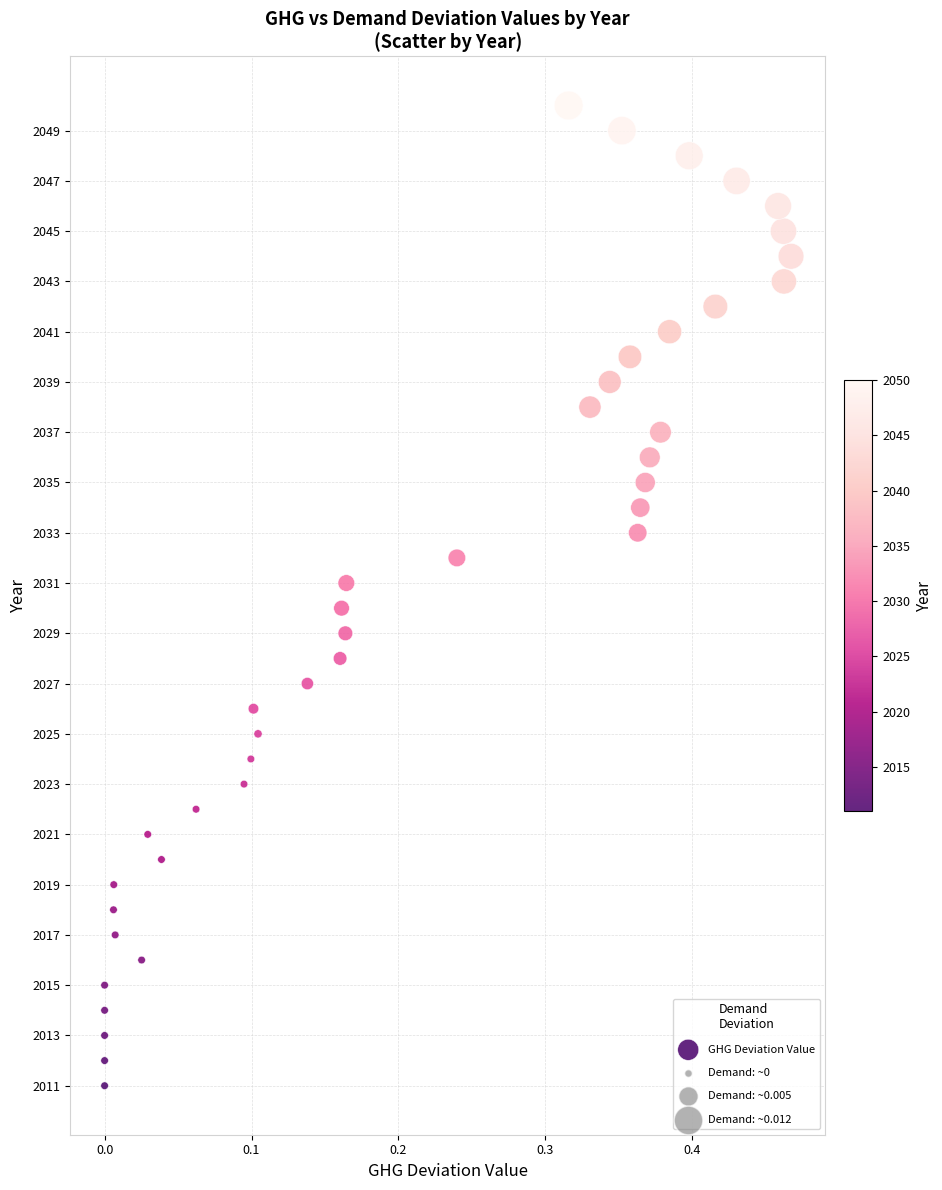

What is the range of Y values (max minus min)?

39